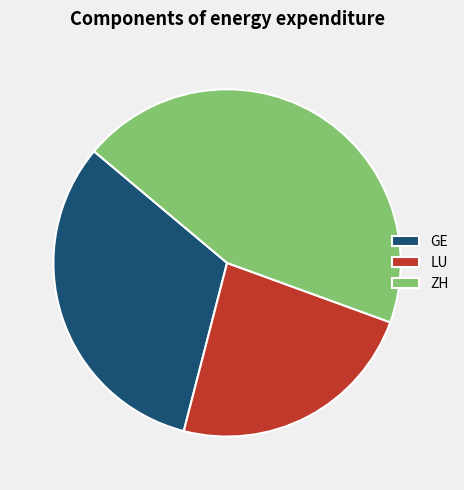

Rank the categories by value from highest to lowest.

ZH, GE, LU